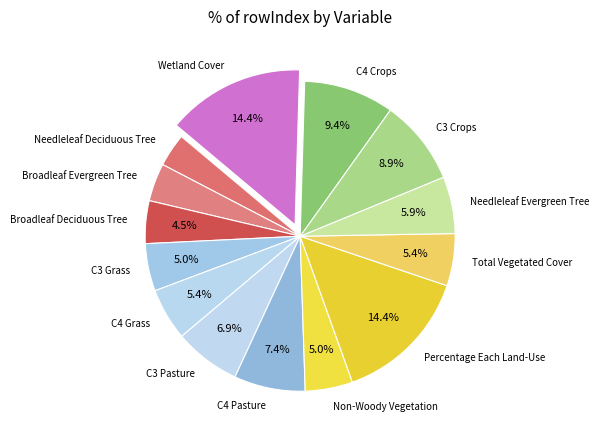

Approximately how many times larger is the value at C3 Grass compared to C4 Grass?

0.9